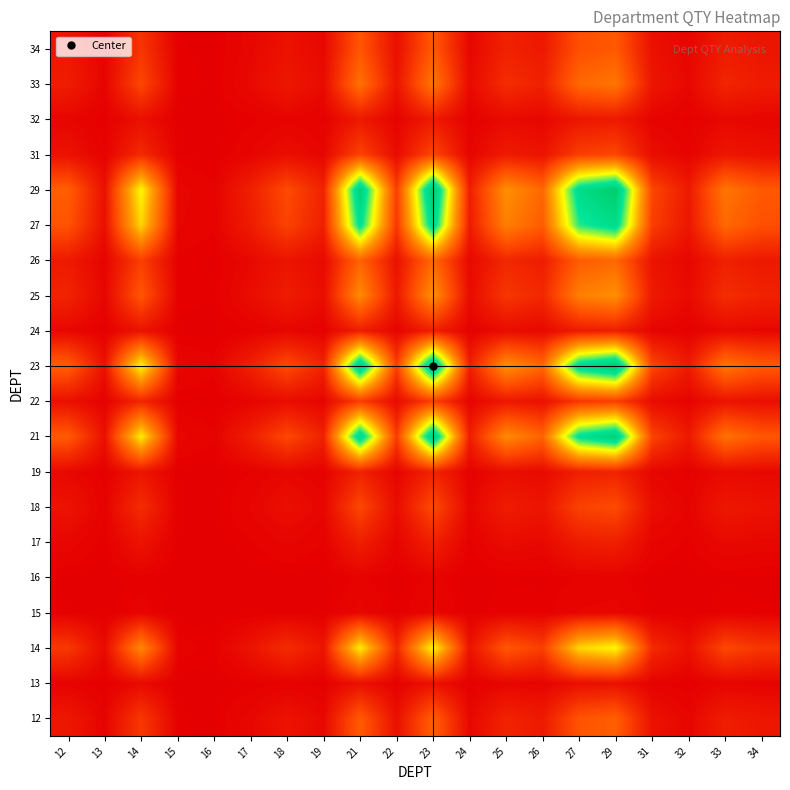

Reading left to right, transcribe all the data shown in this chart.

12: 12=6199.3	13=1086.6	14=14829.5	15=477.2	16=248.9	17=2104.9	18=4887.5	19=2307.5	21=23727.0	22=4109.8	23=24898.3	24=2007.3	25=9444.2	26=6837.3	27=21825.1	29=24610.7	31=4611.3	32=1705.6	33=7758.4	34=5871.9
13: 12=1086.6	13=190.4	14=2599.2	15=83.6	16=43.6	17=368.9	18=856.7	19=404.4	21=4158.7	22=720.3	23=4364.0	24=351.8	25=1655.3	26=1198.4	27=3825.4	29=4313.6	31=808.2	32=298.9	33=1359.9	34=1029.2
14: 12=14829.5	13=2599.2	14=35473.9	15=1141.5	16=595.3	17=5035.1	18=11691.5	19=5519.8	21=56757.9	22=9831.2	23=59560.0	24=4801.8	25=22591.8	26=16355.6	27=52208.4	29=58872.0	31=11030.8	32=4079.9	33=18559.1	34=14046.3
15: 12=477.2	13=83.6	14=1141.5	15=36.7	16=19.2	17=162.0	18=376.2	19=177.6	21=1826.3	22=316.3	23=1916.5	24=154.5	25=726.9	26=526.3	27=1679.9	29=1894.3	31=354.9	32=131.3	33=597.2	34=452.0
16: 12=248.9	13=43.6	14=595.3	15=19.2	16=10.0	17=84.5	18=196.2	19=92.6	21=952.5	22=165.0	23=999.5	24=80.6	25=379.1	26=274.5	27=876.1	29=987.9	31=185.1	32=68.5	33=311.4	34=235.7
17: 12=2104.9	13=368.9	14=5035.1	15=162.0	16=84.5	17=714.7	18=1659.5	19=783.5	21=8056.1	22=1395.4	23=8453.8	24=681.6	25=3206.6	26=2321.5	27=7410.4	29=8356.2	31=1565.7	32=579.1	33=2634.3	34=1993.7
18: 12=4887.5	13=856.7	14=11691.5	15=376.2	16=196.2	17=1659.5	18=3853.3	19=1819.2	21=18706.3	22=3240.2	23=19629.8	24=1582.6	25=7445.8	26=5390.5	27=17206.8	29=19403.0	31=3635.5	32=1344.7	33=6116.7	34=4629.4
19: 12=2307.5	13=404.4	14=5519.8	15=177.6	16=92.6	17=783.5	18=1819.2	19=858.9	21=8831.7	22=1529.8	23=9267.7	24=747.2	25=3515.4	26=2545.0	27=8123.8	29=9160.7	31=1716.4	32=634.9	33=2887.9	34=2185.6
21: 12=23727.0	13=4158.7	14=56757.9	15=1826.3	16=952.5	17=8056.1	18=18706.3	19=8831.7	21=90812.2	22=15729.8	23=95295.4	24=7682.8	25=36146.7	26=26168.8	27=83532.8	29=94194.7	31=17649.2	32=6527.9	33=29694.4	34=22473.9
22: 12=4109.8	13=720.3	14=9831.2	15=316.3	16=165.0	17=1395.4	18=3240.2	19=1529.8	21=15729.8	22=2724.6	23=16506.4	24=1330.8	25=6261.1	26=4532.8	27=14468.9	29=16315.7	31=3057.1	32=1130.7	33=5143.4	34=3892.8
23: 12=24898.3	13=4364.0	14=59560.0	15=1916.5	16=999.5	17=8453.8	18=19629.8	19=9267.7	21=95295.4	22=16506.4	23=100000.0	24=8062.1	25=37931.2	26=27460.7	27=87656.7	29=98844.9	31=18520.5	32=6850.1	33=31160.4	34=23583.4
24: 12=2007.3	13=351.8	14=4801.8	15=154.5	16=80.6	17=681.6	18=1582.6	19=747.2	21=7682.8	22=1330.8	23=8062.1	24=650.0	25=3058.1	26=2213.9	27=7067.0	29=7969.0	31=1493.1	32=552.3	33=2512.2	34=1901.3
25: 12=9444.2	13=1655.3	14=22591.8	15=726.9	16=379.1	17=3206.6	18=7445.8	19=3515.4	21=36146.7	22=6261.1	23=37931.2	24=3058.1	25=14387.8	26=10416.2	27=33249.3	29=37493.1	31=7025.0	32=2598.3	33=11819.5	34=8945.5
26: 12=6837.3	13=1198.4	14=16355.6	15=526.3	16=274.5	17=2321.5	18=5390.5	19=2545.0	21=26168.8	22=4532.8	23=27460.7	24=2213.9	25=10416.2	26=7540.9	27=24071.2	29=27143.5	31=5085.9	32=1881.1	33=8556.9	34=6476.2
27: 12=21825.1	13=3825.4	14=52208.4	15=1679.9	16=876.1	17=7410.4	18=17206.8	19=8123.8	21=83532.8	22=14468.9	23=87656.7	24=7067.0	25=33249.3	26=24071.2	27=76837.0	29=86644.2	31=16234.5	32=6004.6	33=27314.2	34=20672.5
29: 12=24610.7	13=4313.6	14=58872.0	15=1894.3	16=987.9	17=8356.2	18=19403.0	19=9160.7	21=94194.7	22=16315.7	23=98844.9	24=7969.0	25=37493.1	26=27143.5	27=86644.2	29=97703.2	31=18306.6	32=6771.0	33=30800.4	34=23311.0
31: 12=4611.3	13=808.2	14=11030.8	15=354.9	16=185.1	17=1565.7	18=3635.5	19=1716.4	21=17649.2	22=3057.1	23=18520.5	24=1493.1	25=7025.0	26=5085.9	27=16234.5	29=18306.6	31=3430.1	32=1268.7	33=5771.1	34=4367.8
32: 12=1705.6	13=298.9	14=4079.9	15=131.3	16=68.5	17=579.1	18=1344.7	19=634.9	21=6527.9	22=1130.7	23=6850.1	24=552.3	25=2598.3	26=1881.1	27=6004.6	29=6771.0	31=1268.7	32=469.2	33=2134.5	34=1615.5
33: 12=7758.4	13=1359.9	14=18559.1	15=597.2	16=311.4	17=2634.3	18=6116.7	19=2887.9	21=29694.4	22=5143.4	23=31160.4	24=2512.2	25=11819.5	26=8556.9	27=27314.2	29=30800.4	31=5771.1	32=2134.5	33=9709.7	34=7348.7
34: 12=5871.9	13=1029.2	14=14046.3	15=452.0	16=235.7	17=1993.7	18=4629.4	19=2185.6	21=22473.9	22=3892.8	23=23583.4	24=1901.3	25=8945.5	26=6476.2	27=20672.5	29=23311.0	31=4367.8	32=1615.5	33=7348.7	34=5561.8